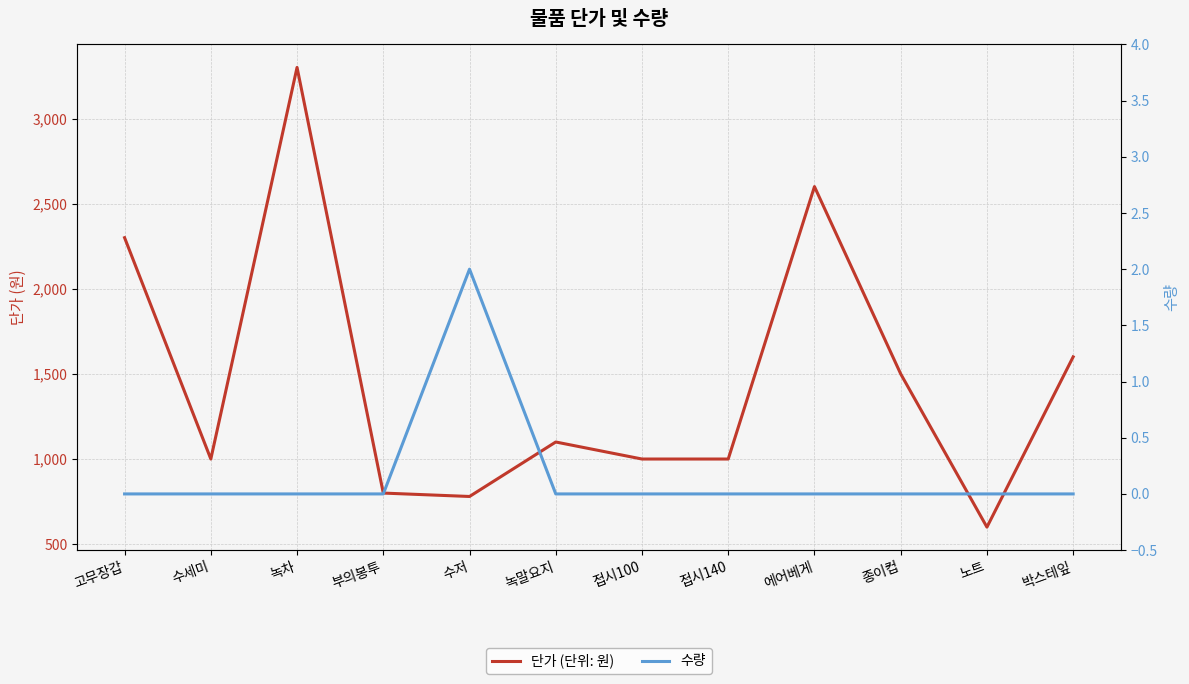

True or false: 단가 (단위: 원) and 수량 intersect in this chart.

False